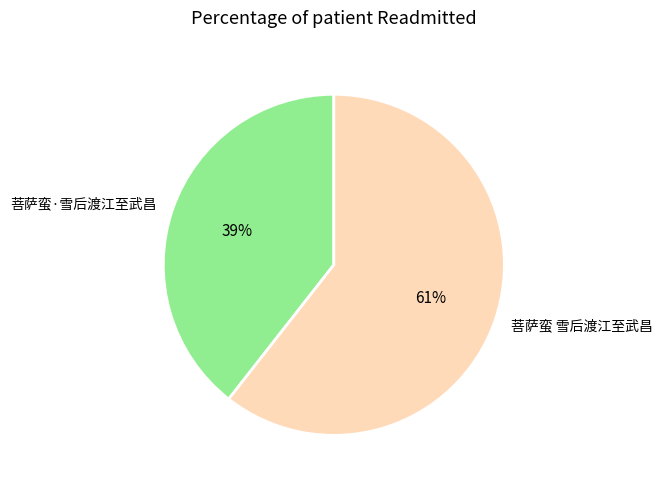

Between 菩萨蛮 雪后渡江至武昌 and 菩萨蛮·雪后渡江至武昌, which is larger?

菩萨蛮 雪后渡江至武昌